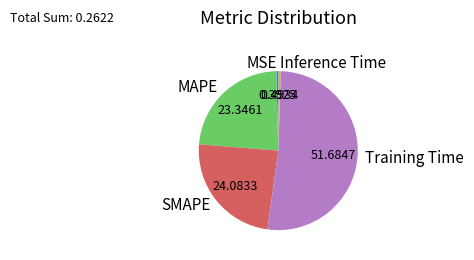

How many segments does this pie chart have?

5